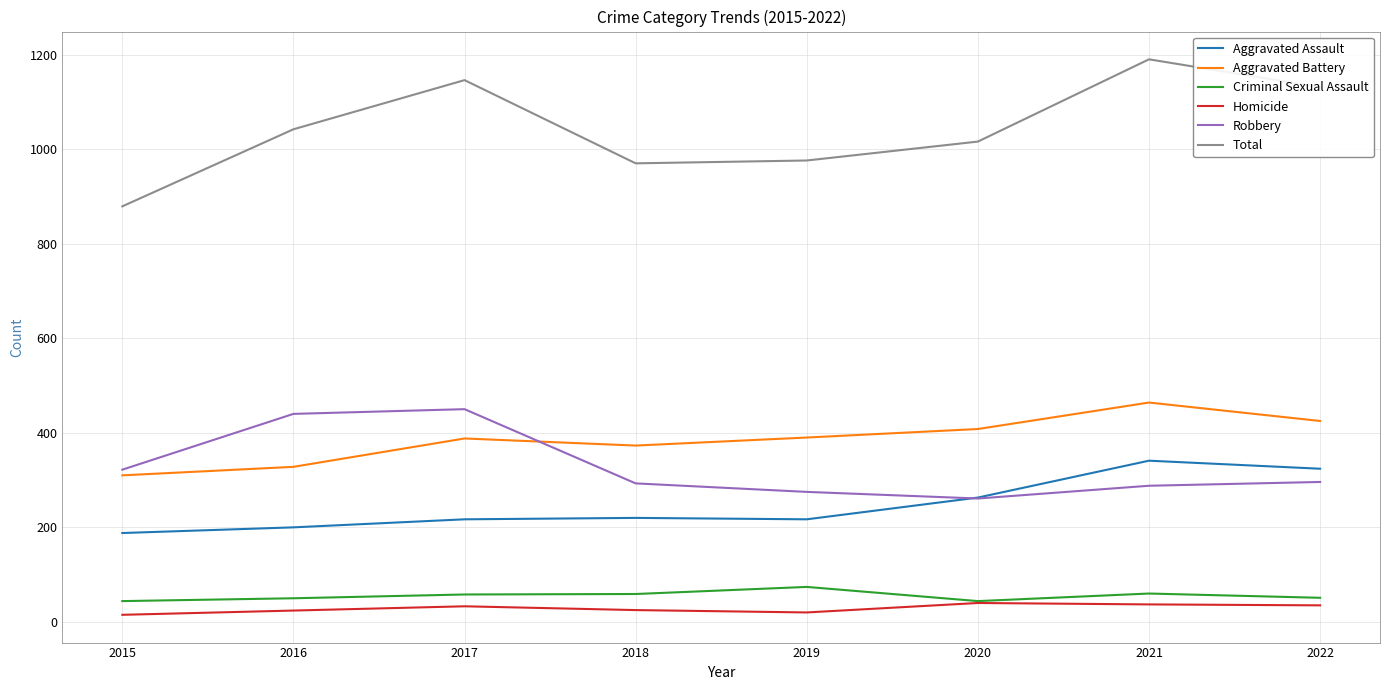

Where is the first local maximum for Aggravated Battery?

2017